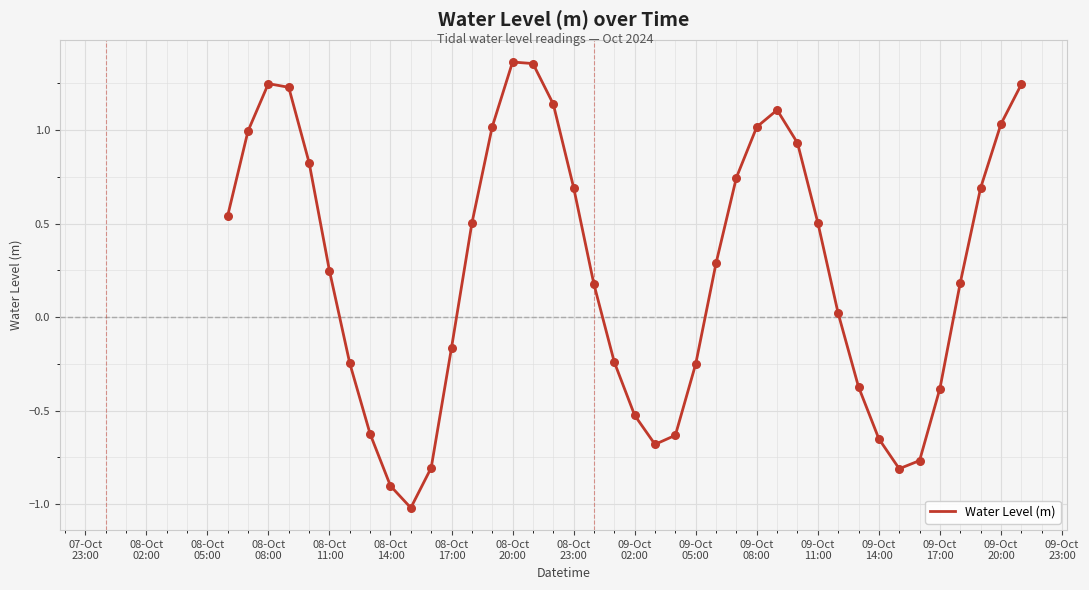

What is the difference between the maximum and minimum values?

2.4